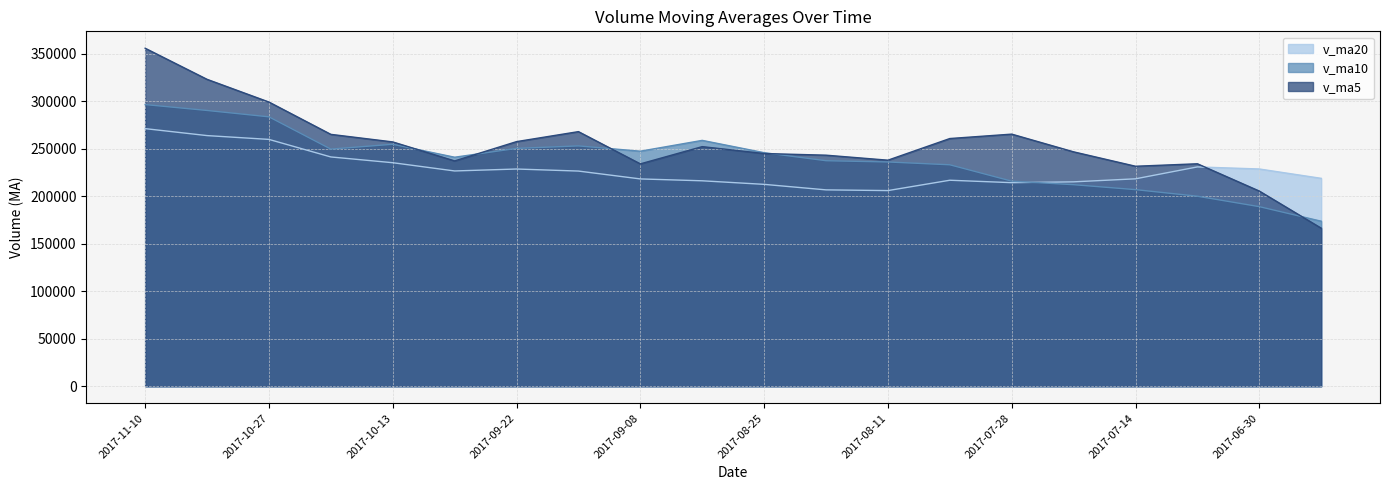

Does the chart display data point markers on the line(s)?

No